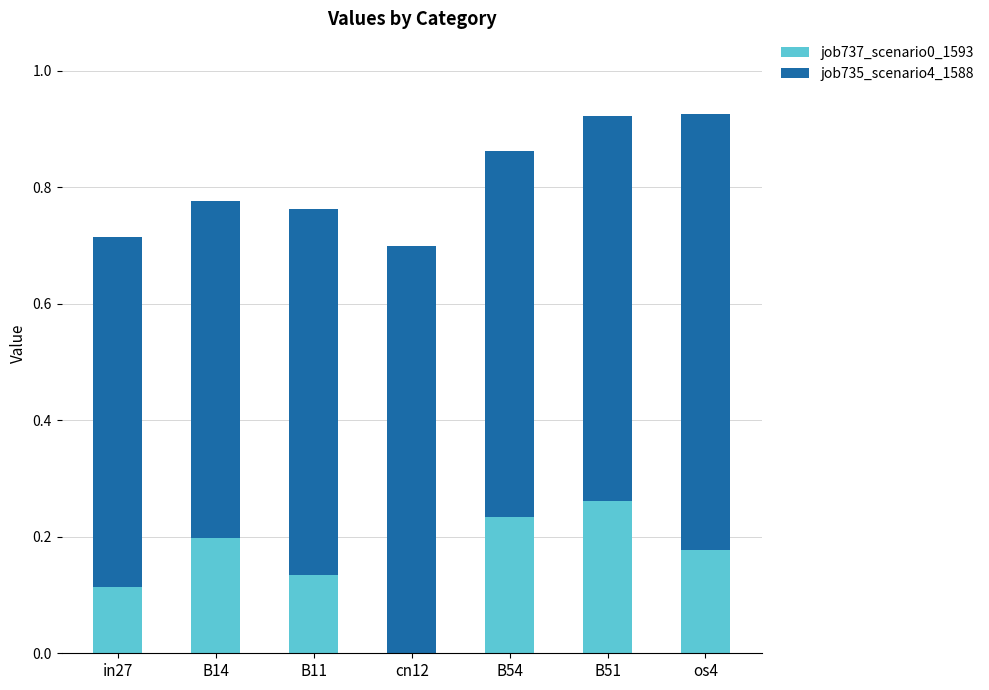

What is the total value across all series at B51?

0.9